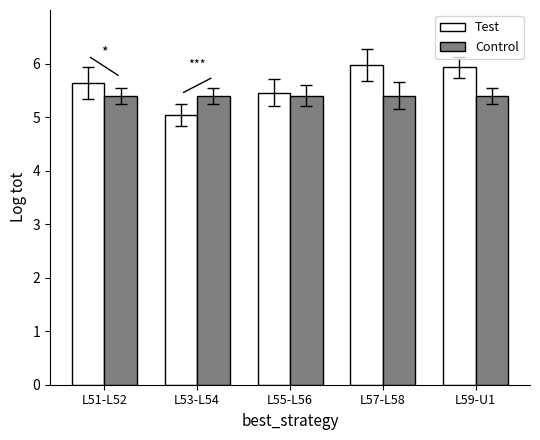

Reading left to right, transcribe all the data shown in this chart.

Test: L51-L52=5.6	L53-L54=5.0	L55-L56=5.5	L57-L58=6.0	L59-U1=5.9
Control: L51-L52=5.4	L53-L54=5.4	L55-L56=5.4	L57-L58=5.4	L59-U1=5.4